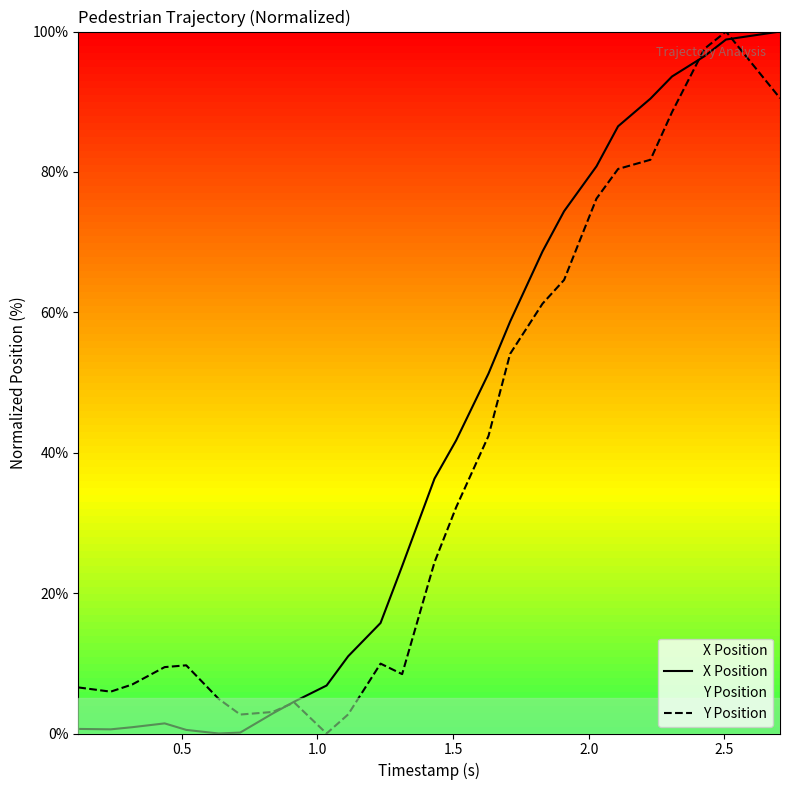

What is the maximum value shown in the chart?

100.0